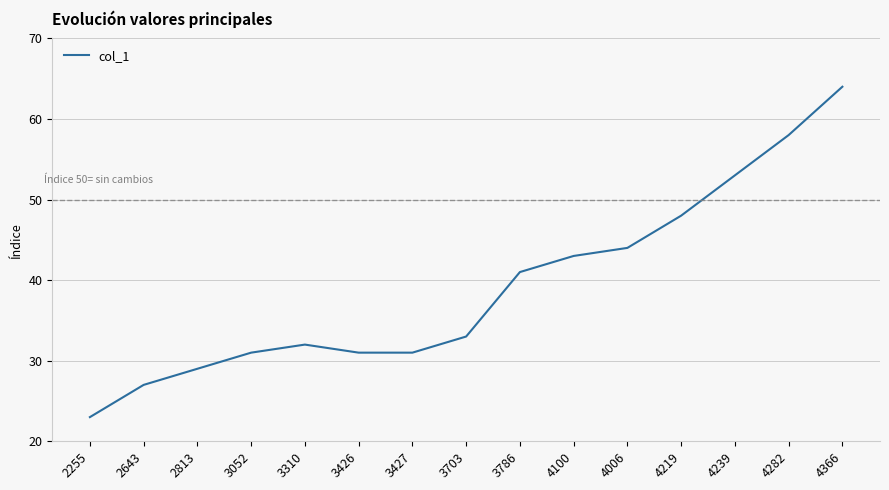

True or false: the data has more than 0 interior local peaks.

True